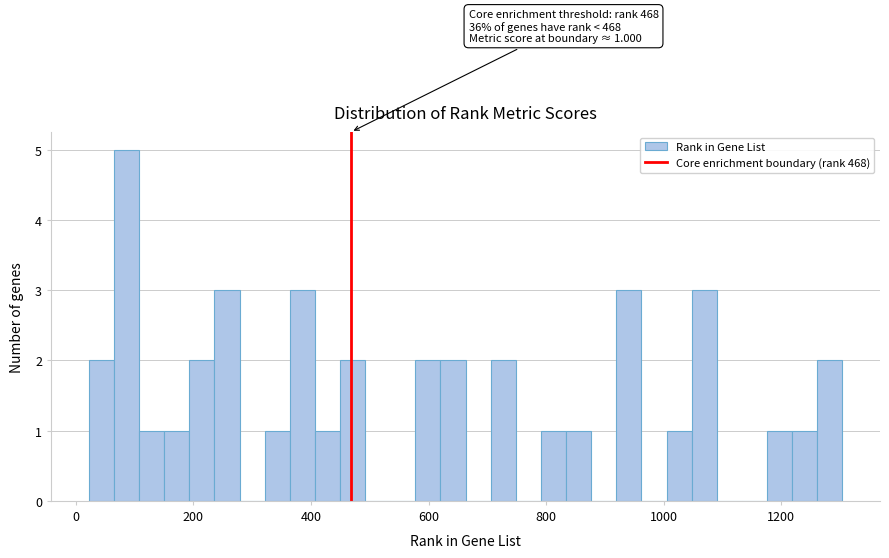

Around what value on the x-axis is the tallest bar? Give the approximate position of its centre, as read against the axis.

80